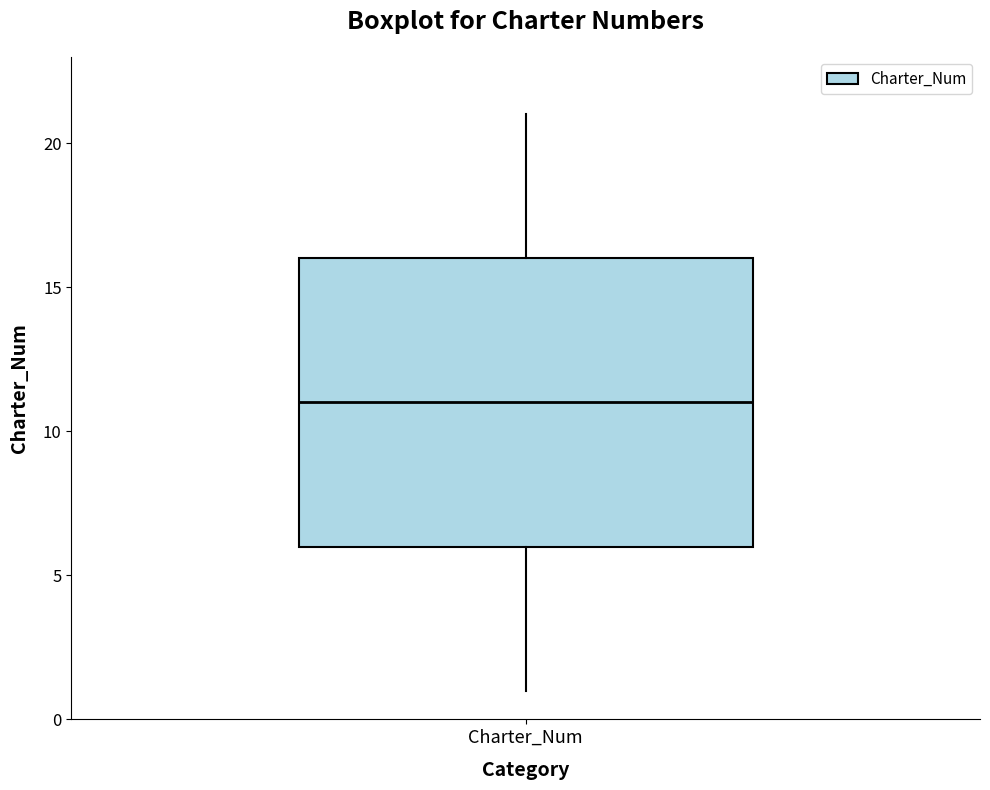

Read this box plot against the y-axis: the position of the median line, the range covered by the box, and the ends of both whiskers. The values are not printed on the chart, so give them approximately, as read against the axis.

median 11, box 6 to 16, whiskers 1 to 21